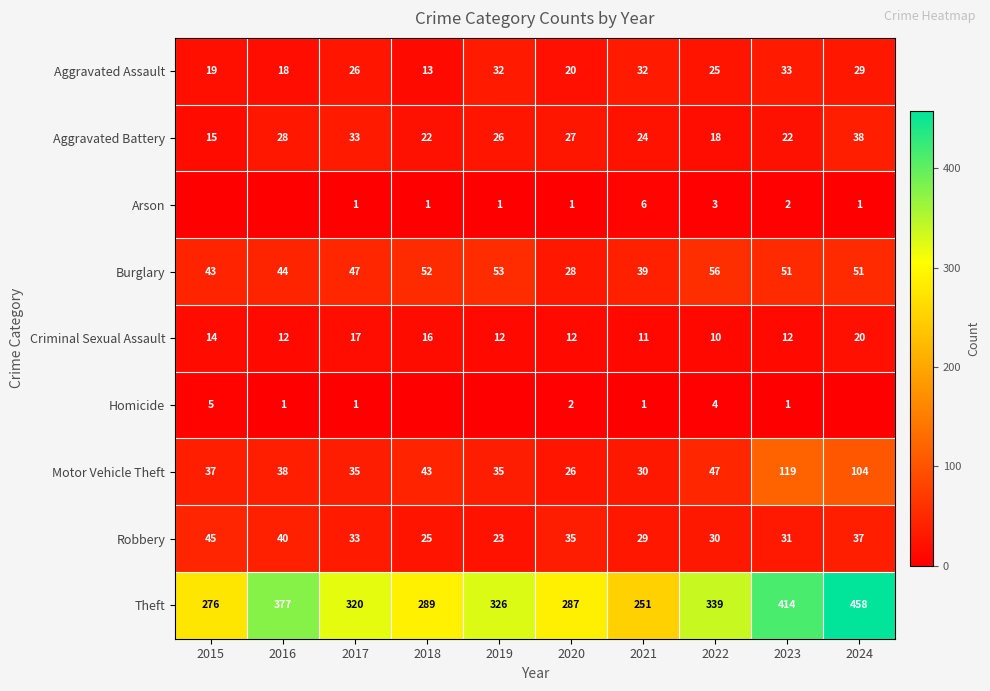

What is the lowest value of the Motor Vehicle Theft series?

26